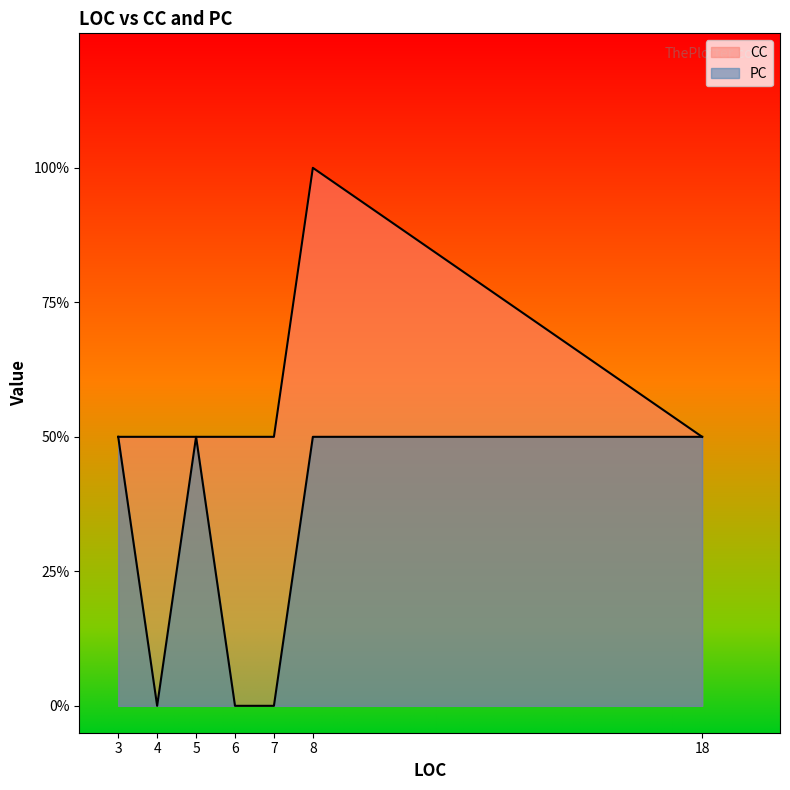

True or false: PC and CC intersect in this chart.

False